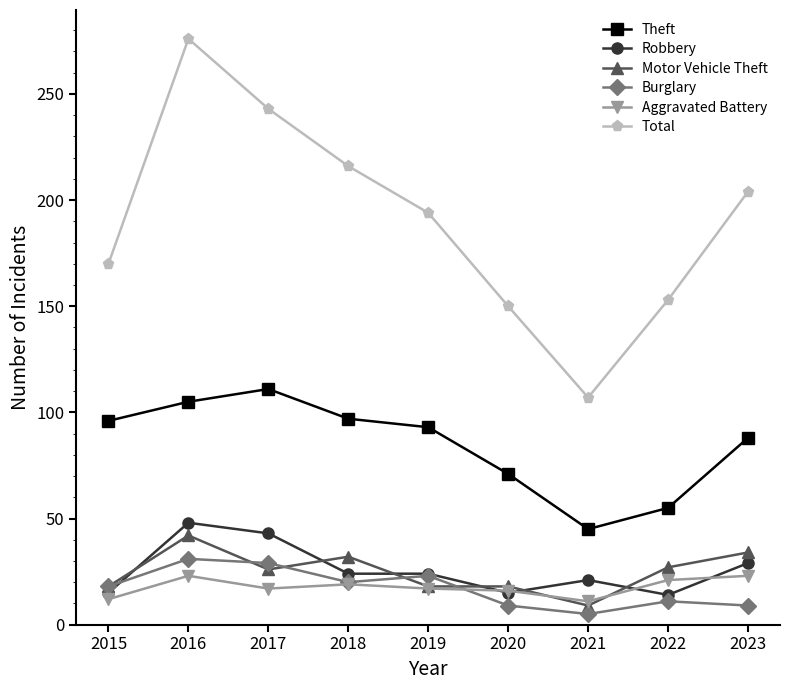

Which series changed the most between 2015 and 2021?

Total